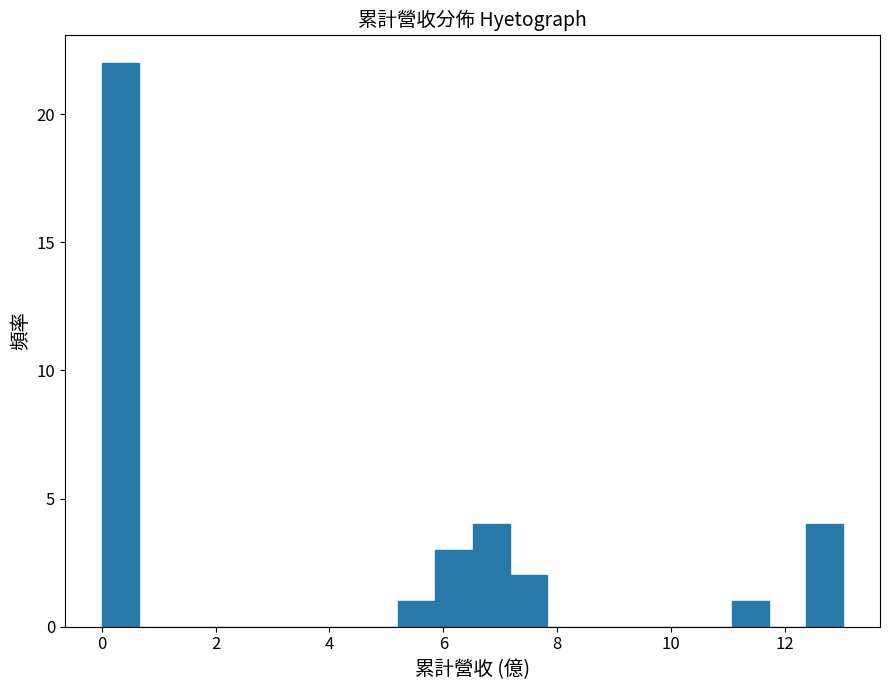

Around what value on the x-axis is the tallest bar? Give the approximate position of its centre, as read against the axis.

0.4